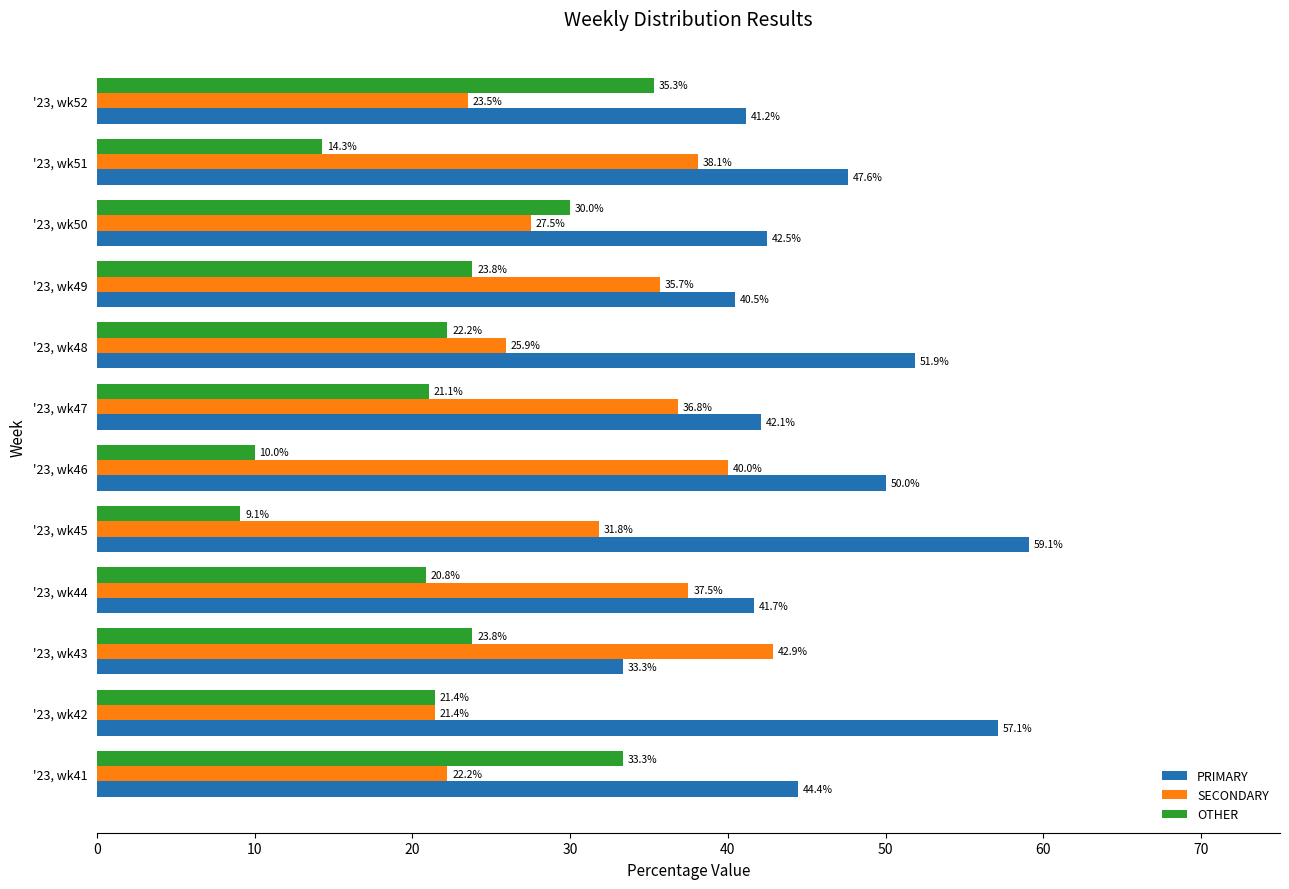

Is it true that PRIMARY equals 28.4 at '23, wk44?

False